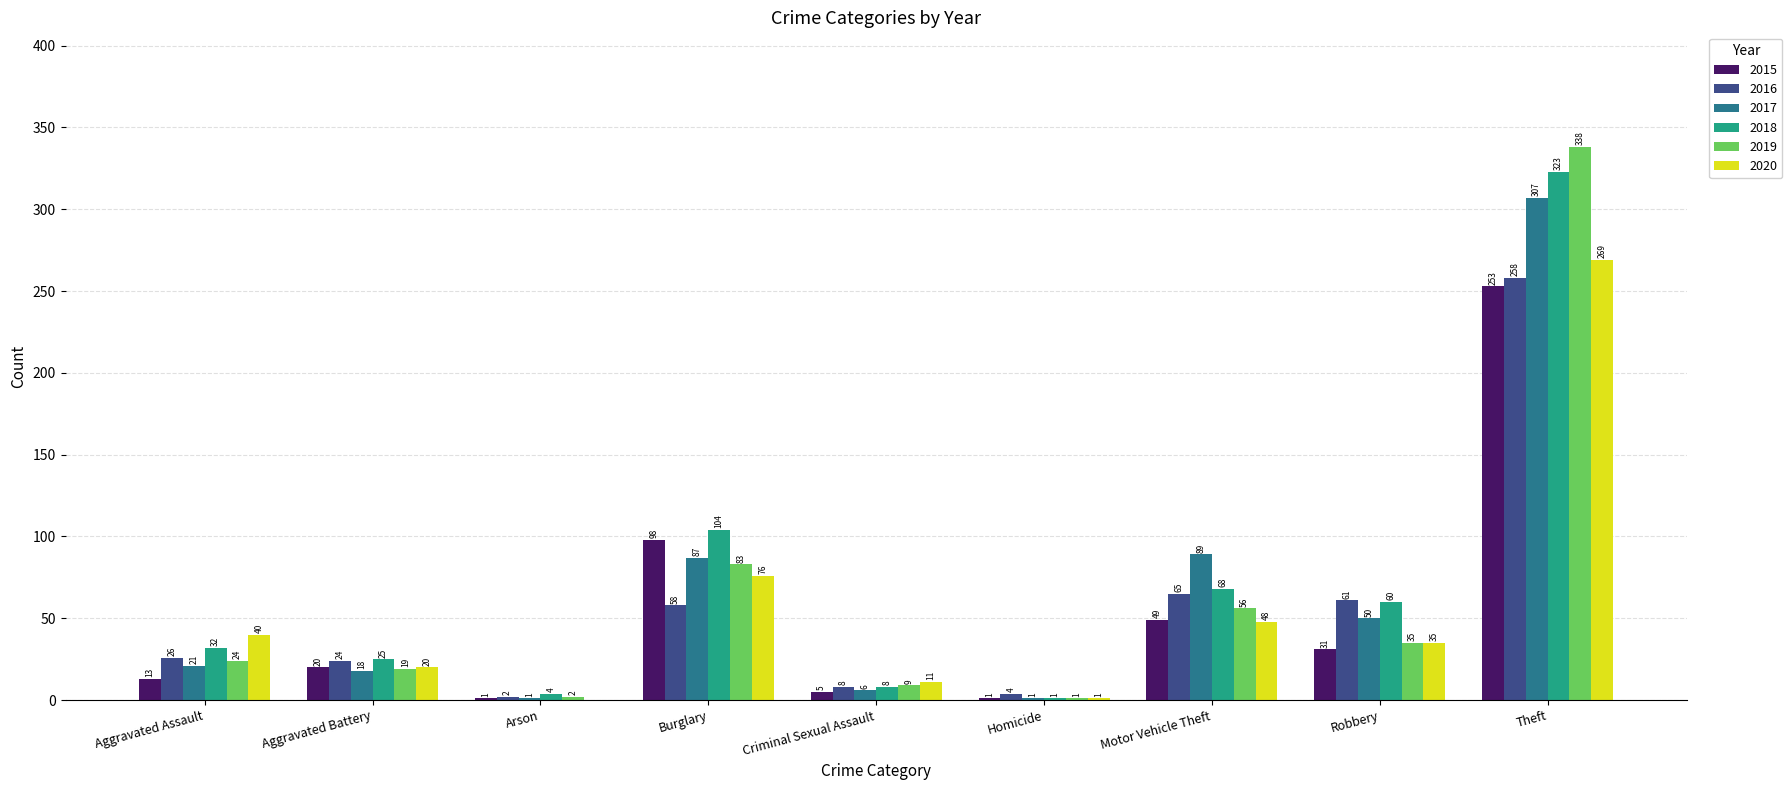

Which series changed the most between Criminal Sexual Assault and Theft?

2019